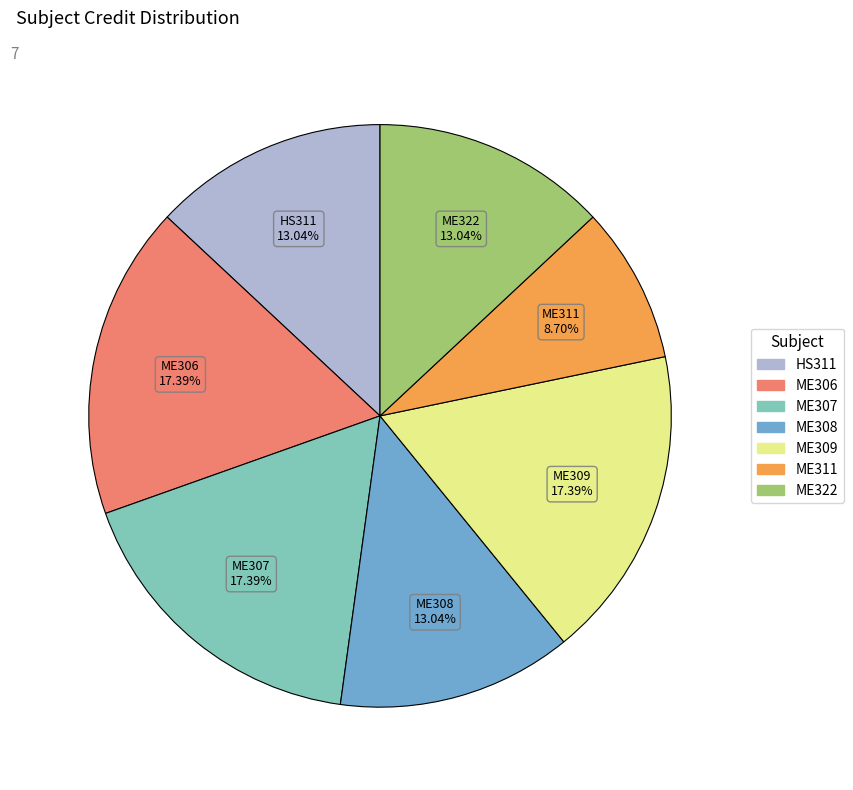

How many segments does this pie chart have?

7